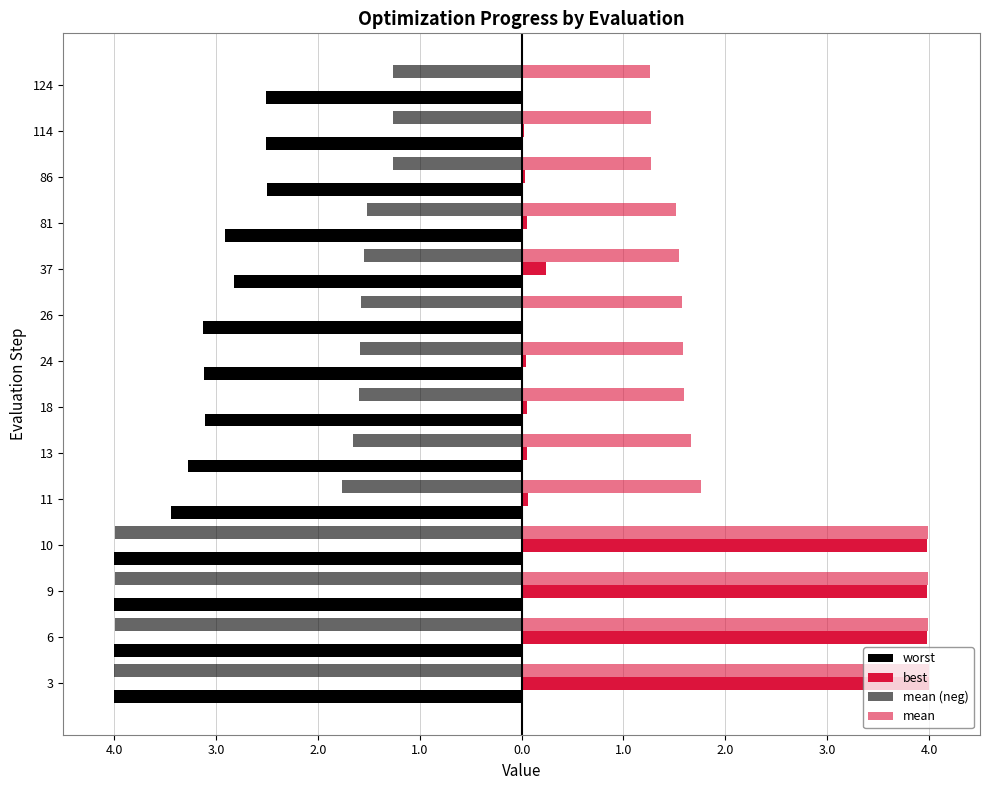

True or false: mean (neg) has a value of -2.2 at 13.

False